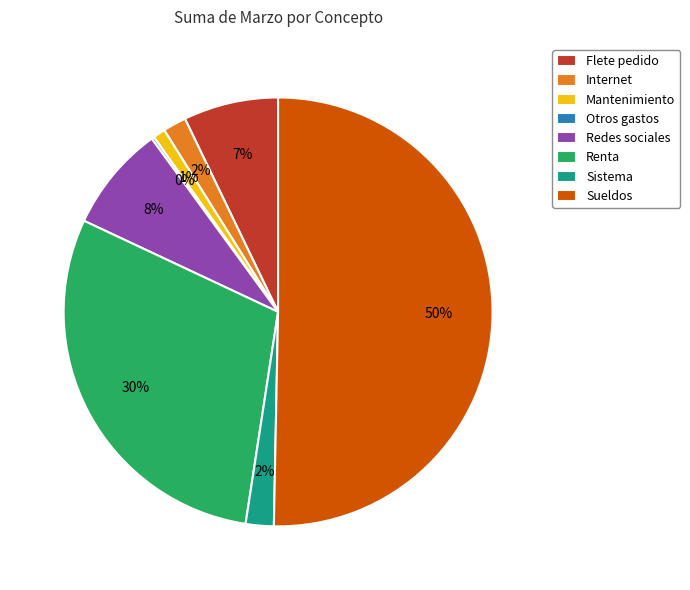

The Internet slice represents 2% of the pie. True or false?

True